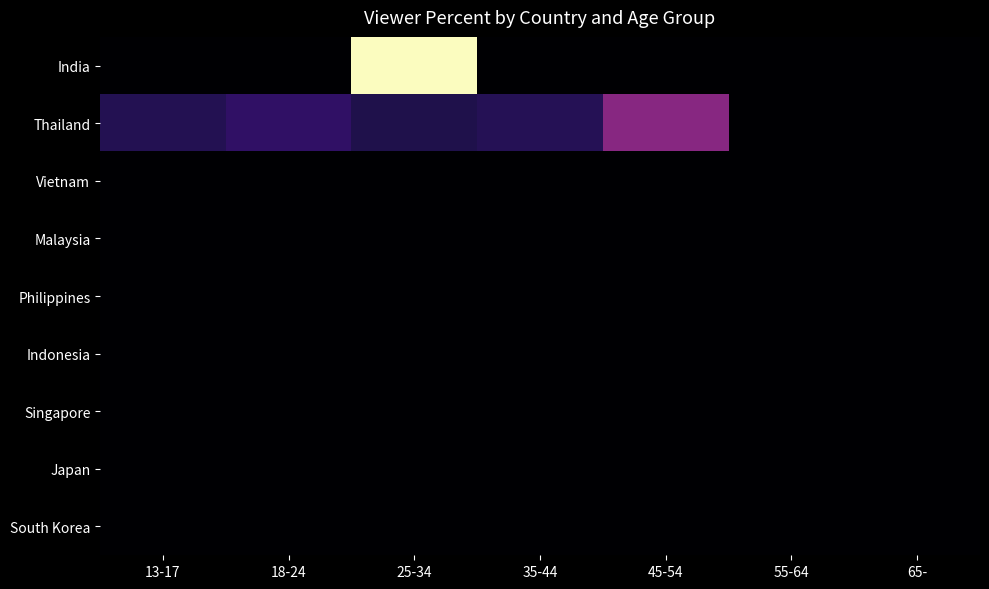

Reading left to right, what are all the values shown in this chart?

India: 13-17=0.0	18-24=0.0	25-34=100.0	35-44=0.0	45-54=0.0	55-64=0.0	65-=0.0
Thailand: 13-17=14.7	18-24=17.8	25-34=13.6	35-44=15.1	45-54=38.8	55-64=0.0	65-=0.0
Vietnam: 13-17=0.0	18-24=0.0	25-34=0.0	35-44=0.0	45-54=0.0	55-64=0.0	65-=0.0
Malaysia: 13-17=0.0	18-24=0.0	25-34=0.0	35-44=0.0	45-54=0.0	55-64=0.0	65-=0.0
Philippines: 13-17=0.0	18-24=0.0	25-34=0.0	35-44=0.0	45-54=0.0	55-64=0.0	65-=0.0
Indonesia: 13-17=0.0	18-24=0.0	25-34=0.0	35-44=0.0	45-54=0.0	55-64=0.0	65-=0.0
Singapore: 13-17=0.0	18-24=0.0	25-34=0.0	35-44=0.0	45-54=0.0	55-64=0.0	65-=0.0
Japan: 13-17=0.0	18-24=0.0	25-34=0.0	35-44=0.0	45-54=0.0	55-64=0.0	65-=0.0
South Korea: 13-17=0.0	18-24=0.0	25-34=0.0	35-44=0.0	45-54=0.0	55-64=0.0	65-=0.0